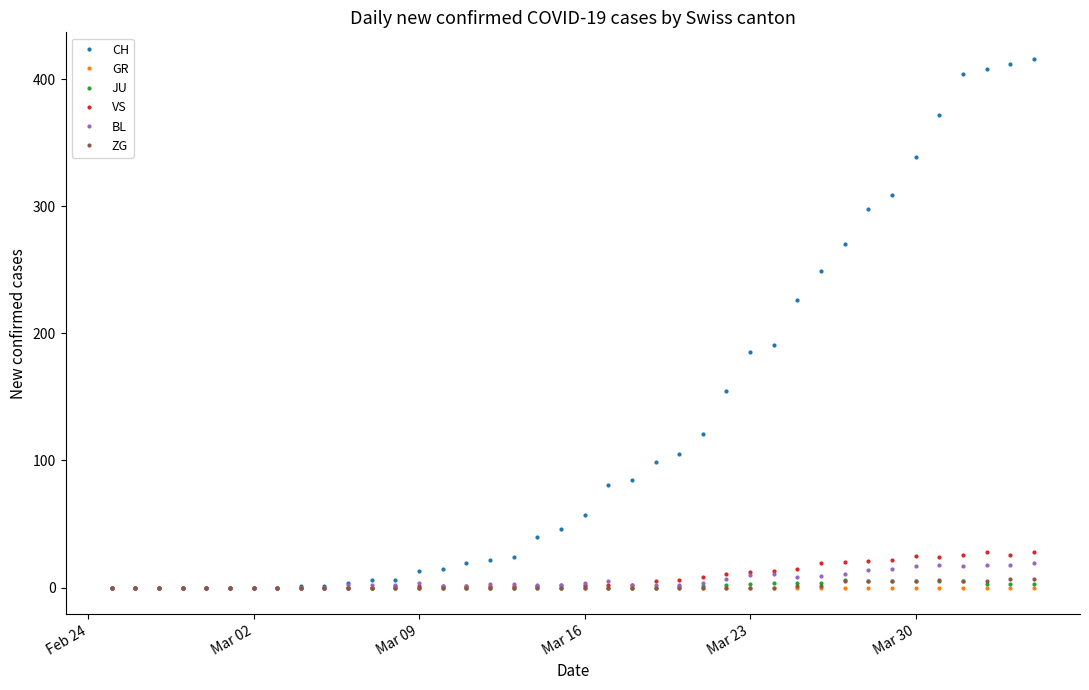

What is the value of the CH point at the 33rd from the left?

298